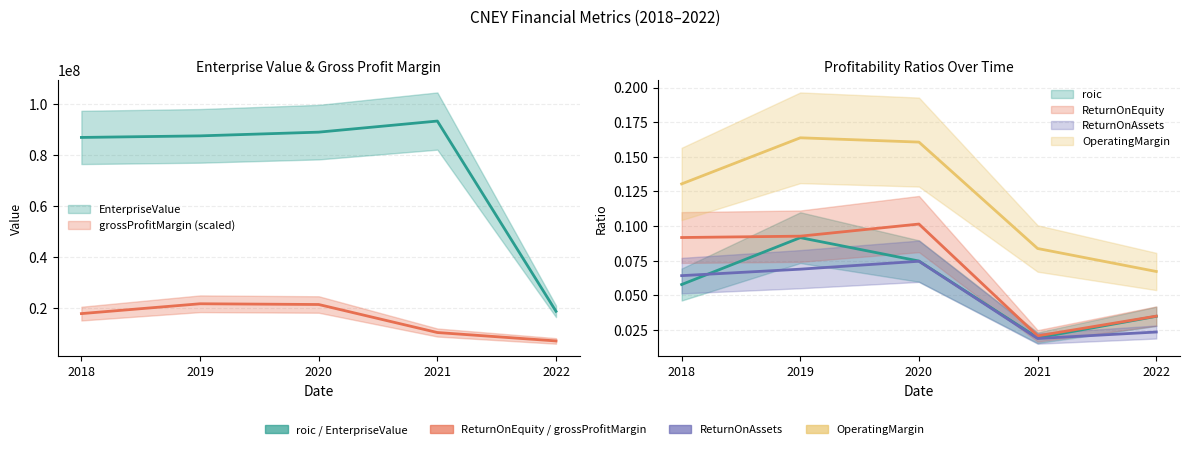

At which label does ReturnOnEquity reach its peak?

2020